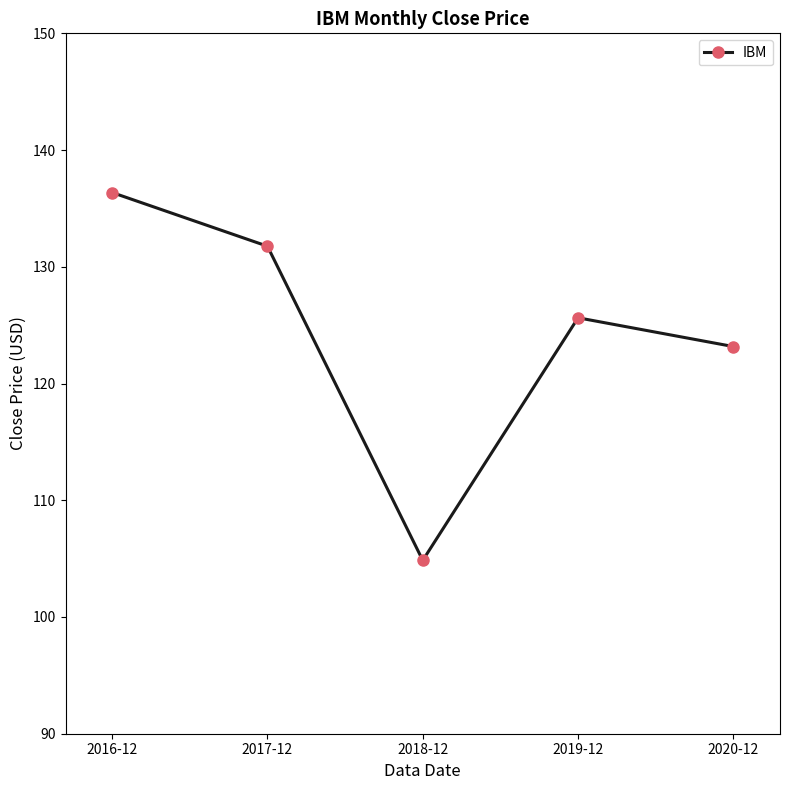

Reading left to right, extract all data points from this chart.

136.4	131.8	104.9	125.6	123.2